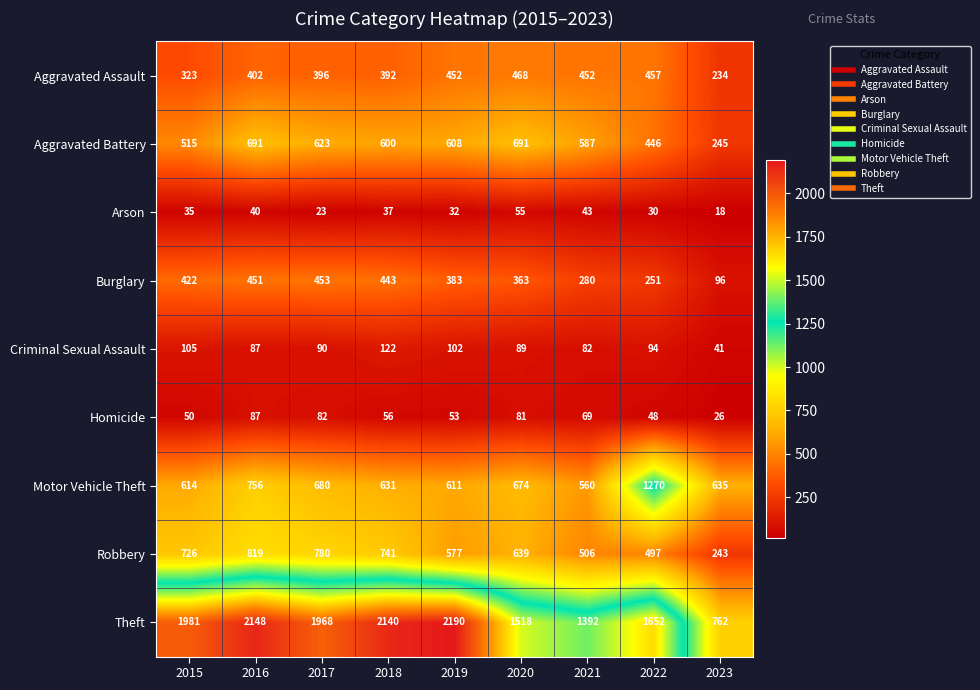

What is the difference between the maximum and minimum values in the Robbery series?

576